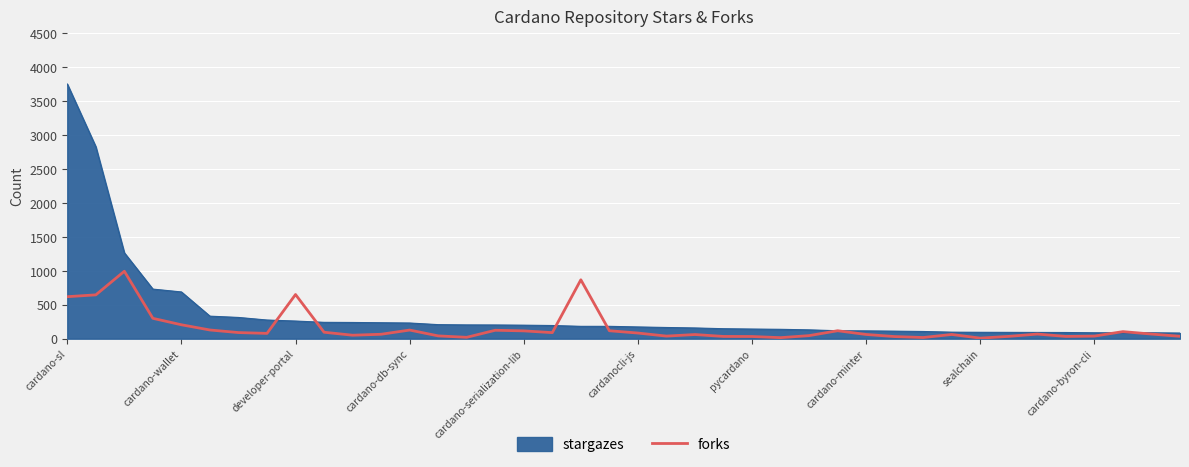

What is the highest value of the forks series?

994